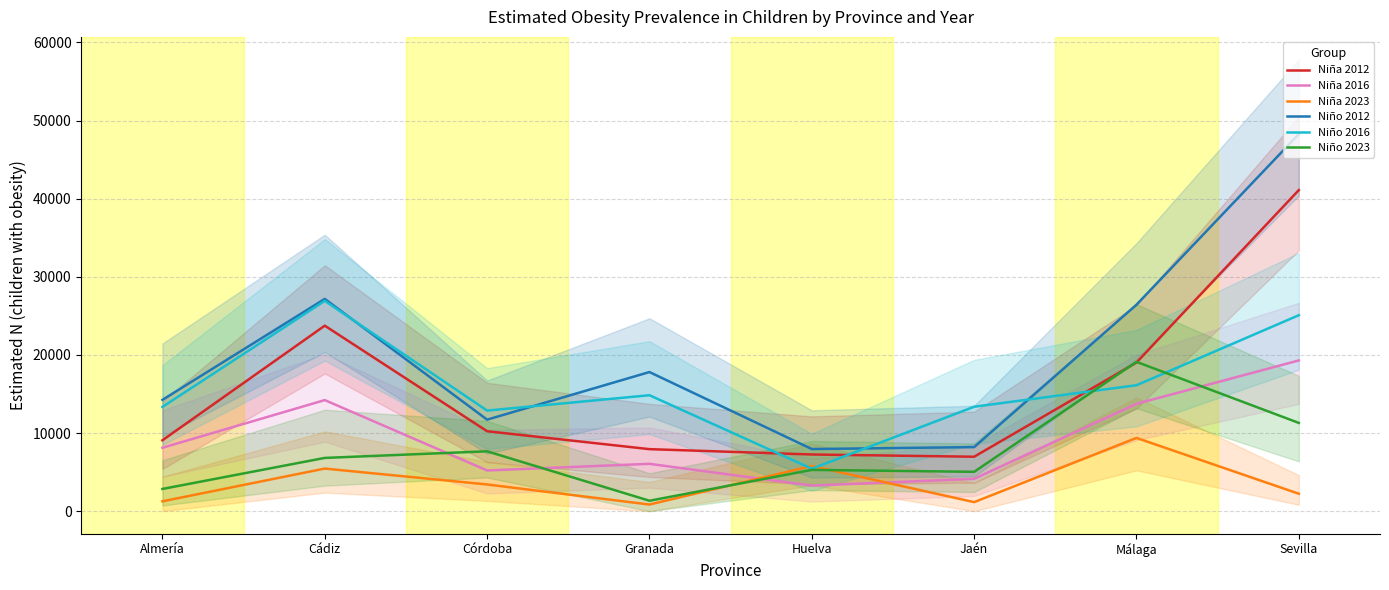

Count the number of data series in this chart.

6